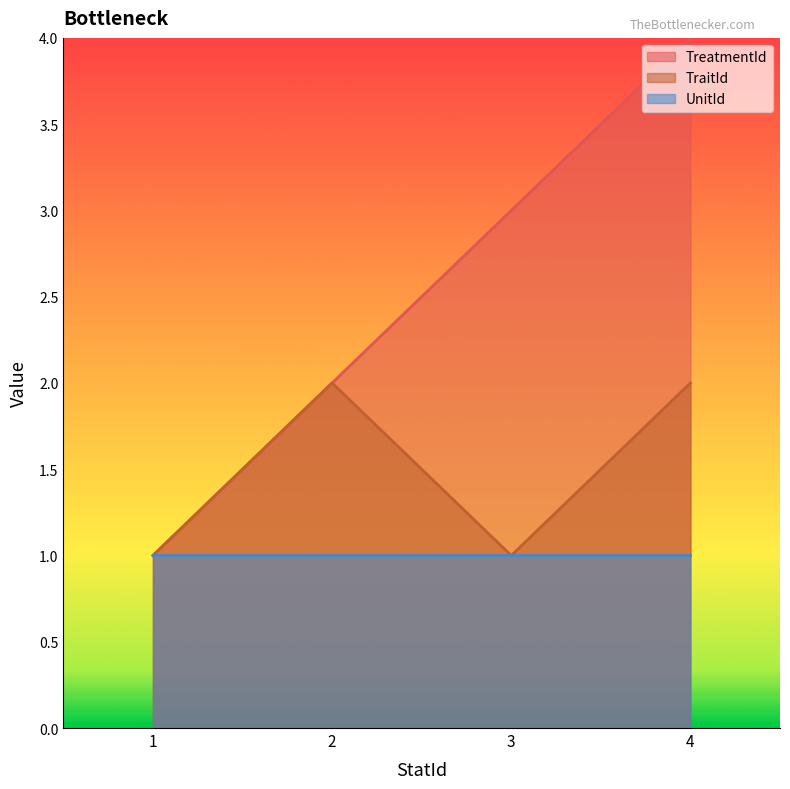

True or false: TreatmentId has a value of 5 at 3.

False